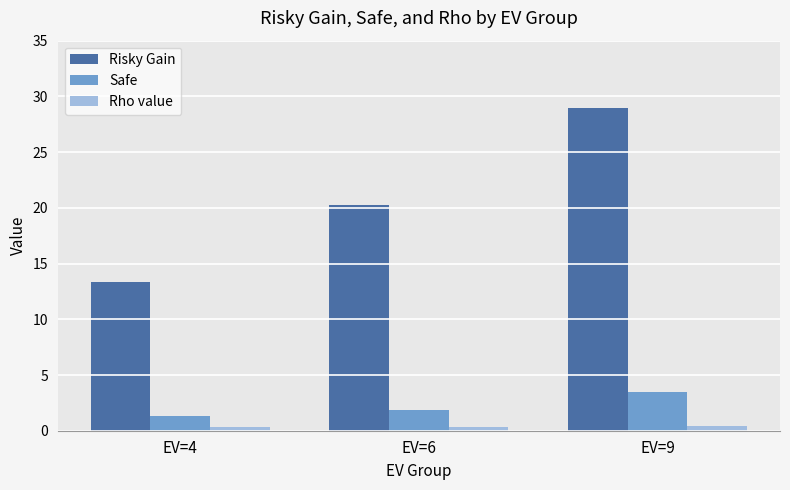

At which category does the chart reach its peak across all series?

EV=9